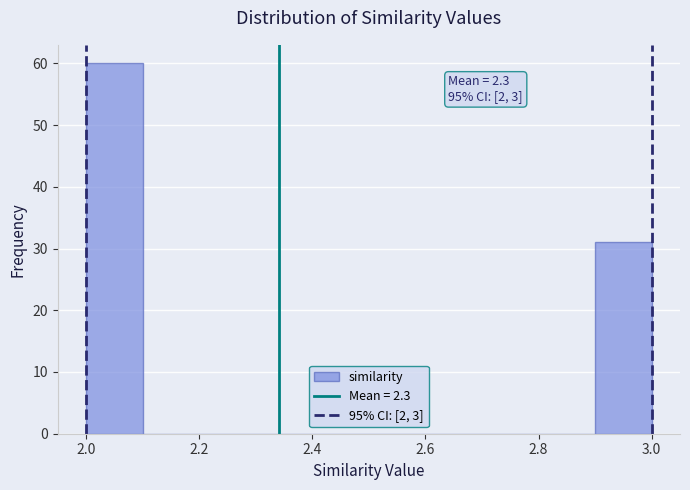

Over which range of the x-axis is the bar tallest?

2.0 to 2.1